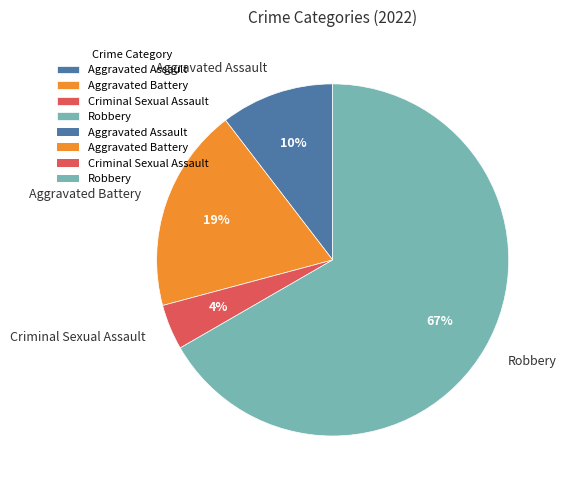

To the nearest percent, what percentage of the pie is Aggravated Battery?

19%